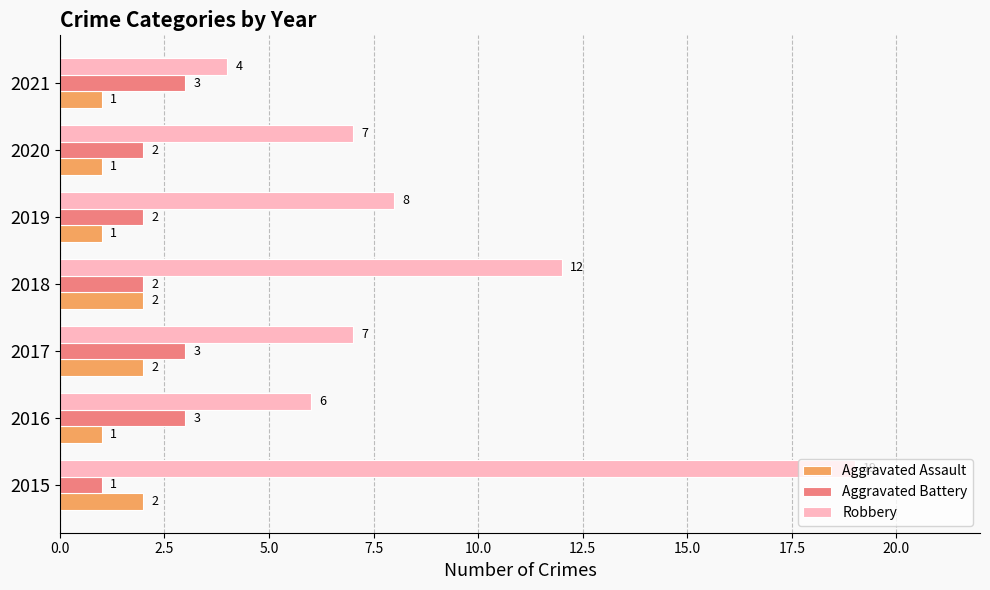

What is the highest value of the Aggravated Battery series?

3